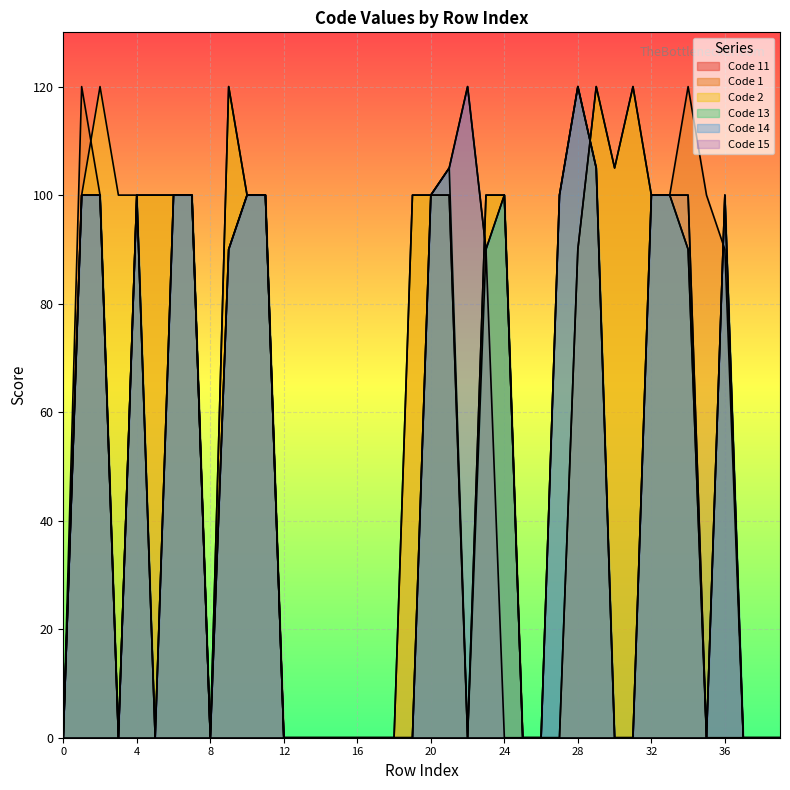

What is the total value across all series at 33?

500